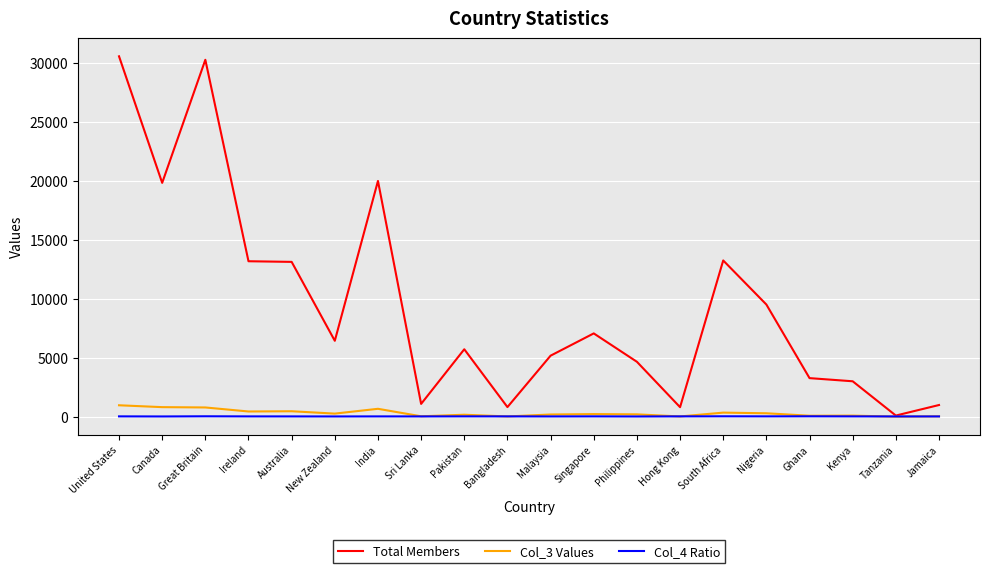

How many lines are shown in the chart?

3